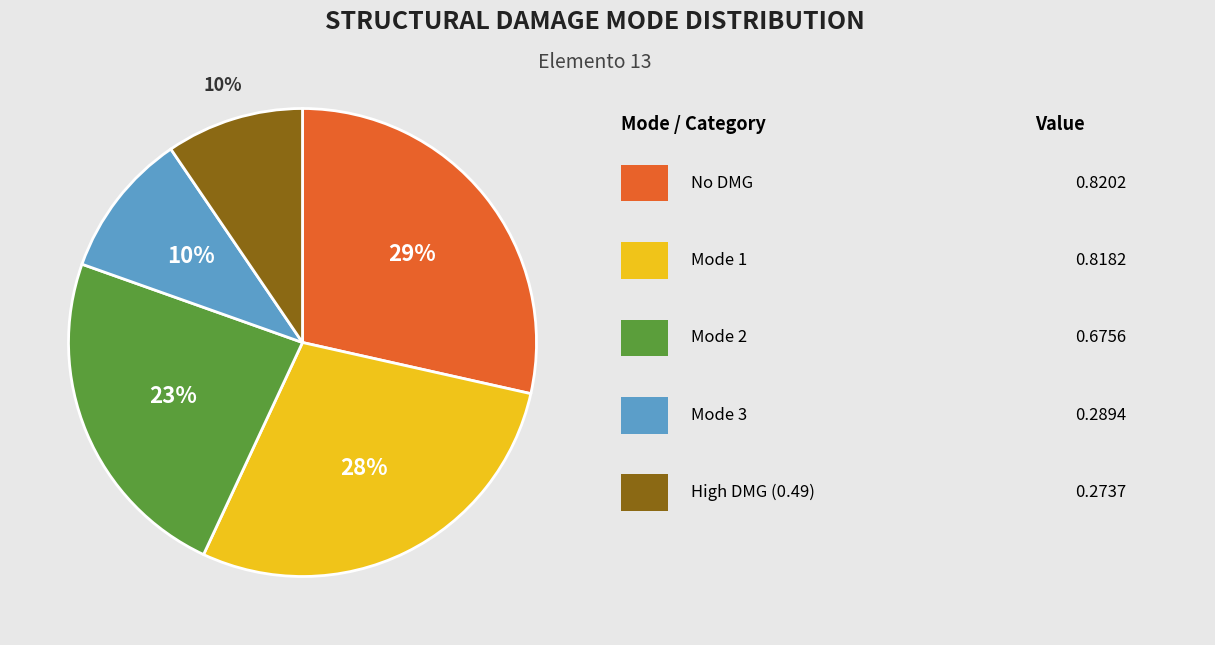

Is there a majority slice in this chart?

No